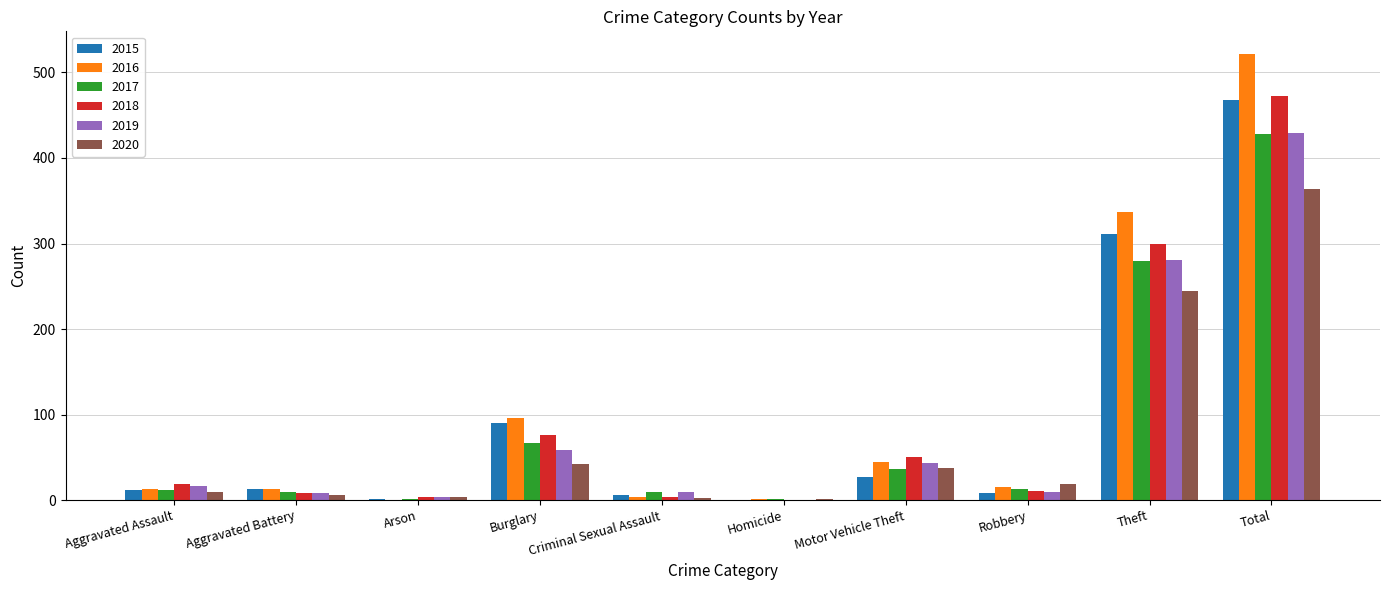

Where is 2017 nearest to the value 214?

Theft